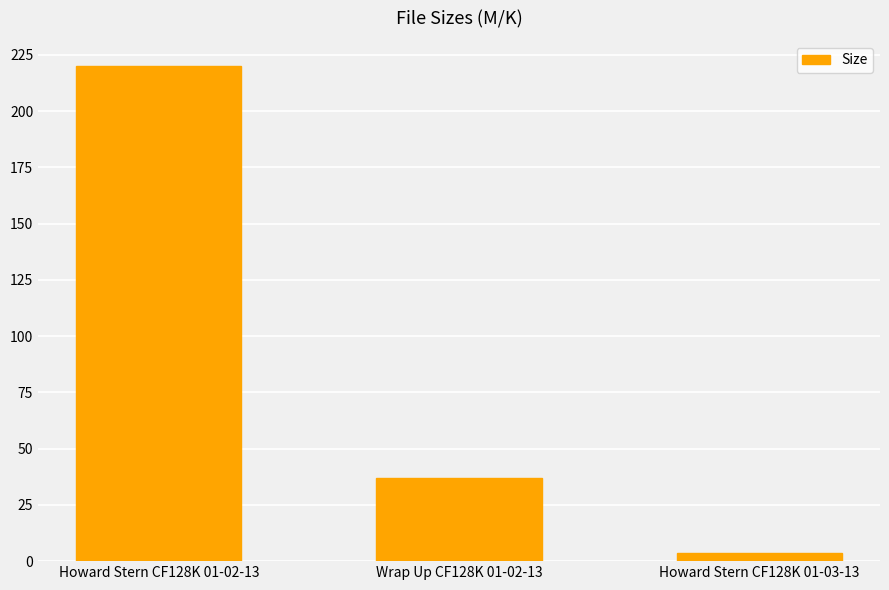

How many data points are less than 36?

1